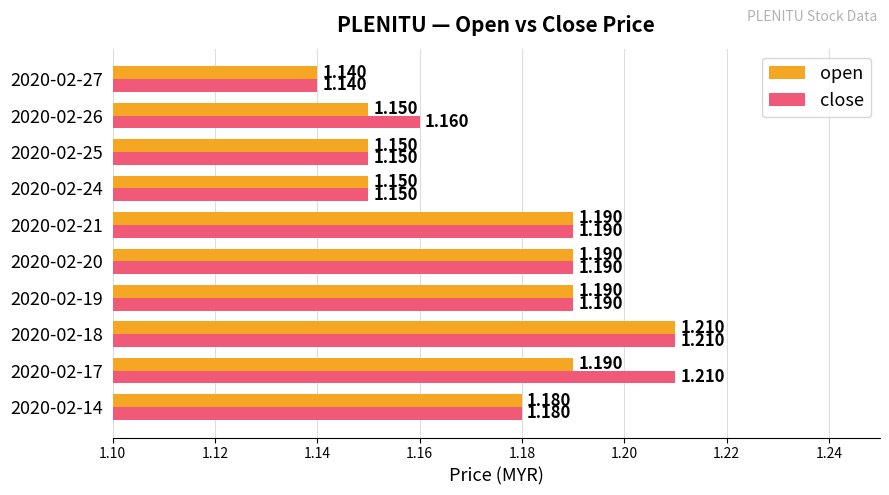

List the series in order of their overall mean, highest first.

close, open